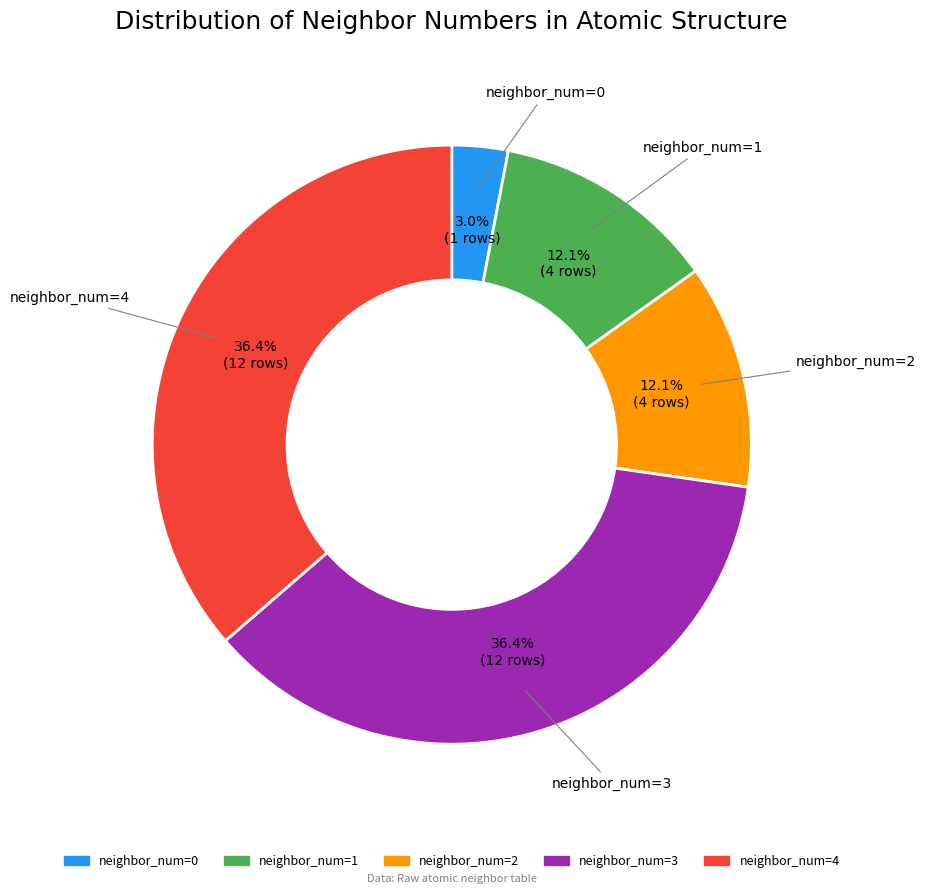

Is there a majority slice in this chart?

No